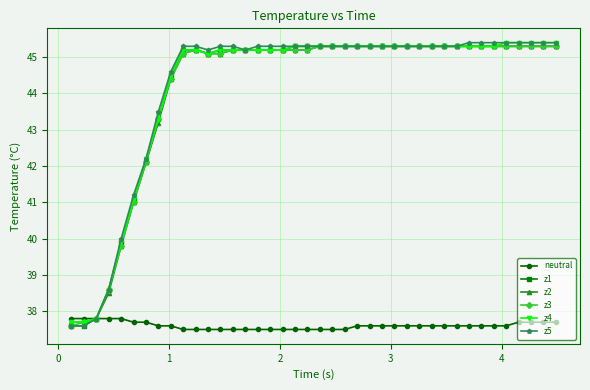

What is the value of the z3 point at the 2nd from the left?

37.7